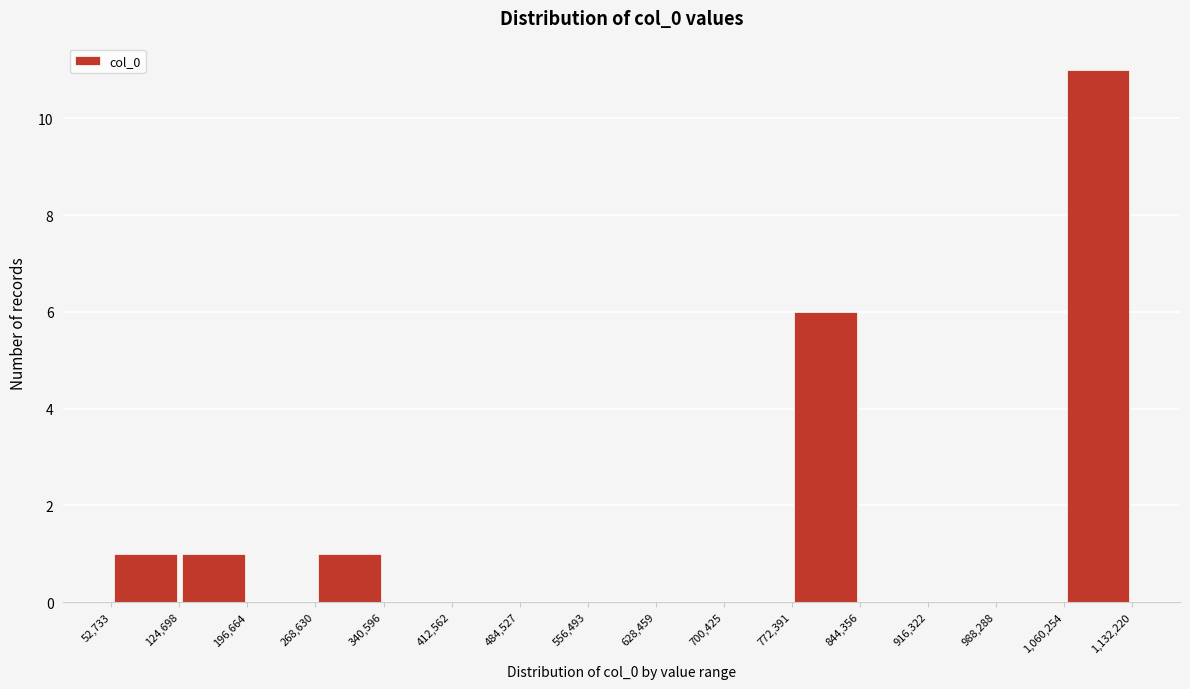

Reading left to right, transcribe this chart: for each bar, give the range it covers on the x-axis and its height. The values are not printed on the chart, so give them approximately, as read against the axis.

52,733 to 124,698: 1
124,698 to 196,664: 1
196,664 to 268,630: 0
268,630 to 340,596: 1
340,596 to 412,562: 0
412,562 to 484,527: 0
484,527 to 556,493: 0
556,493 to 628,459: 0
628,459 to 700,425: 0
700,425 to 772,391: 0
772,391 to 844,356: 6
844,356 to 916,322: 0
916,322 to 988,288: 0
988,288 to 1,060,254: 0
1,060,254 to 1,132,220: 11